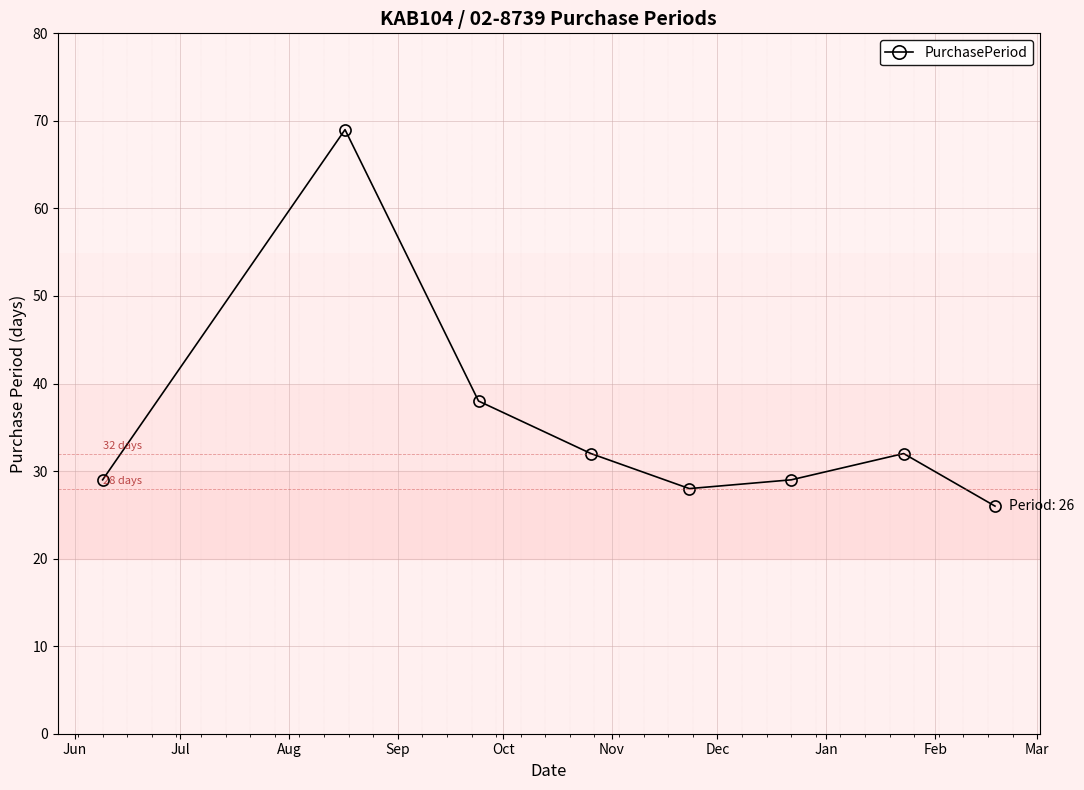

What is the minimum value shown in the chart?

26